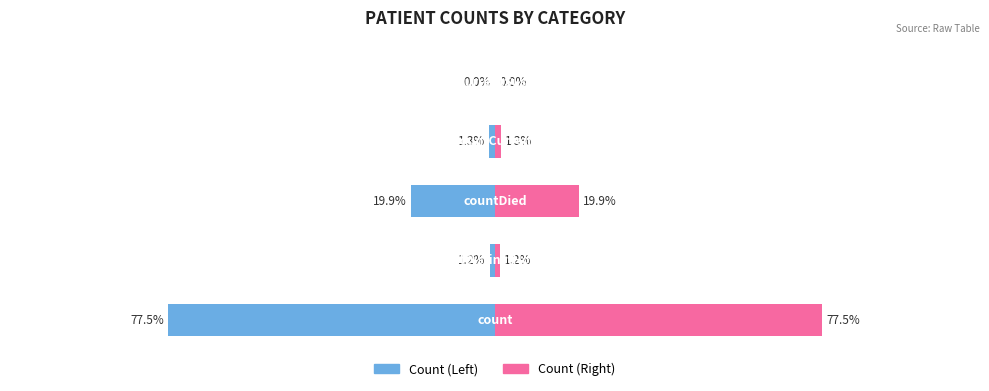

True or false: values_right has a value of 29.8 at 2.

False